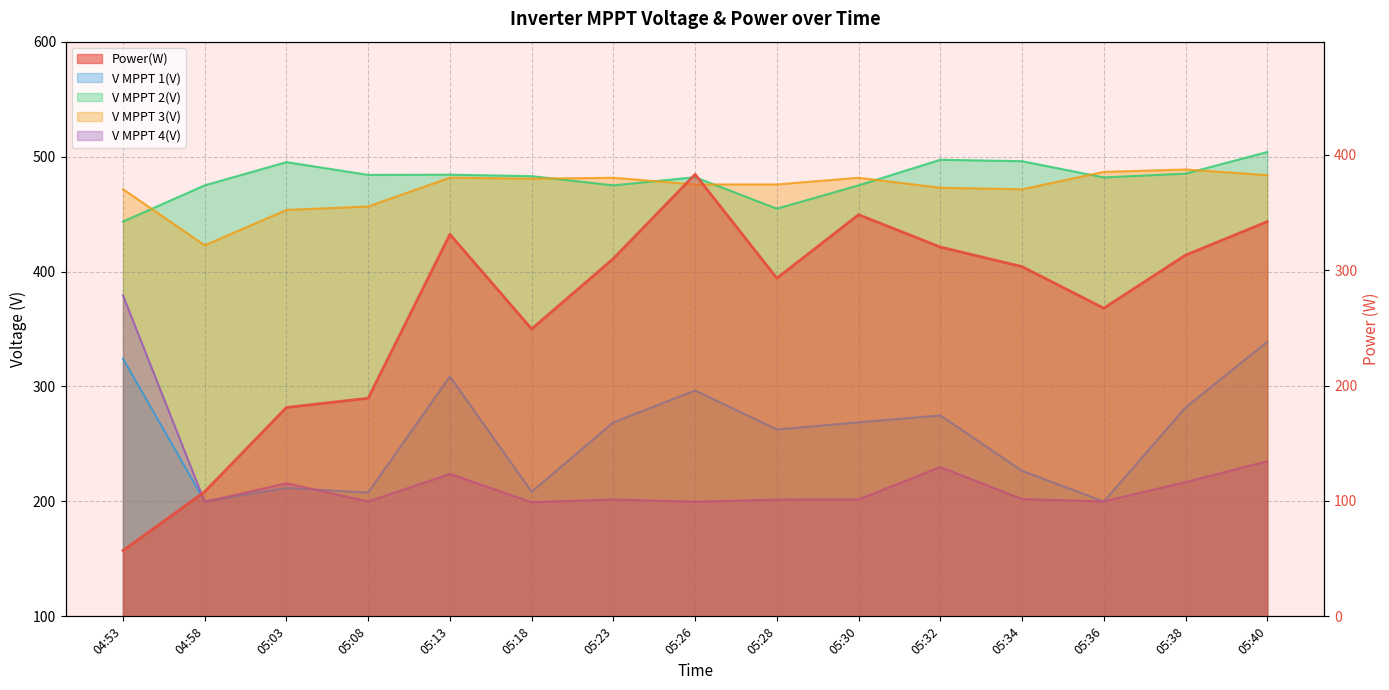

What is the difference between the V MPPT 3(V) values at 05:13 and 05:08?

25.1